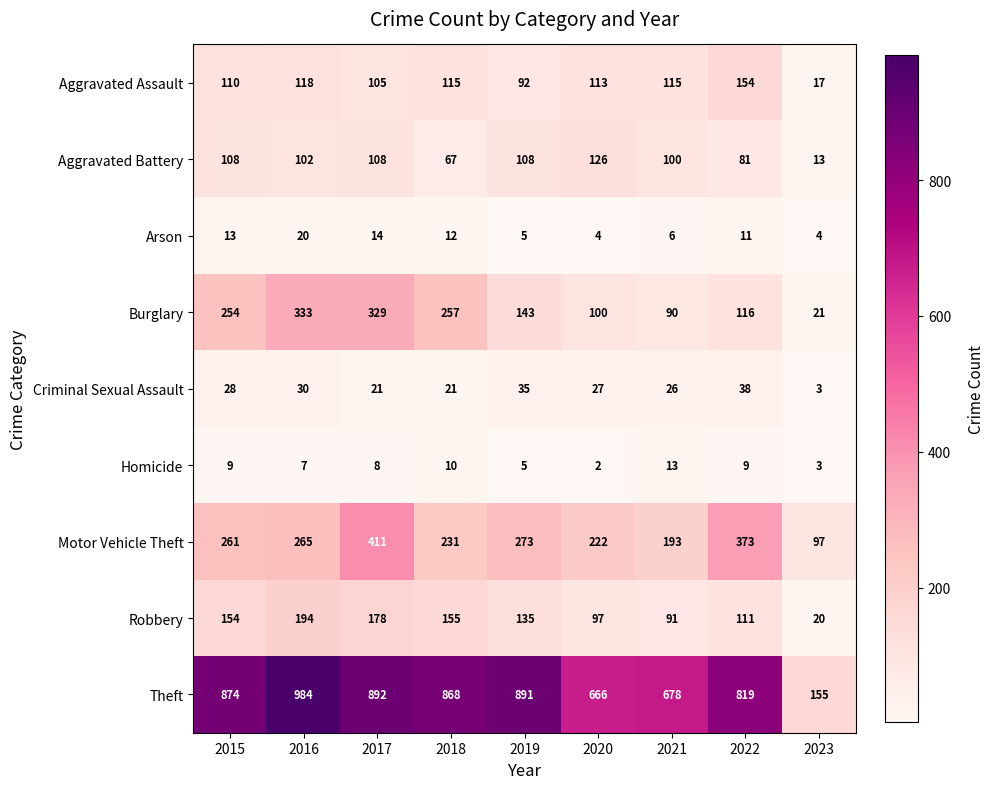

At which label does Theft reach its peak?

2016